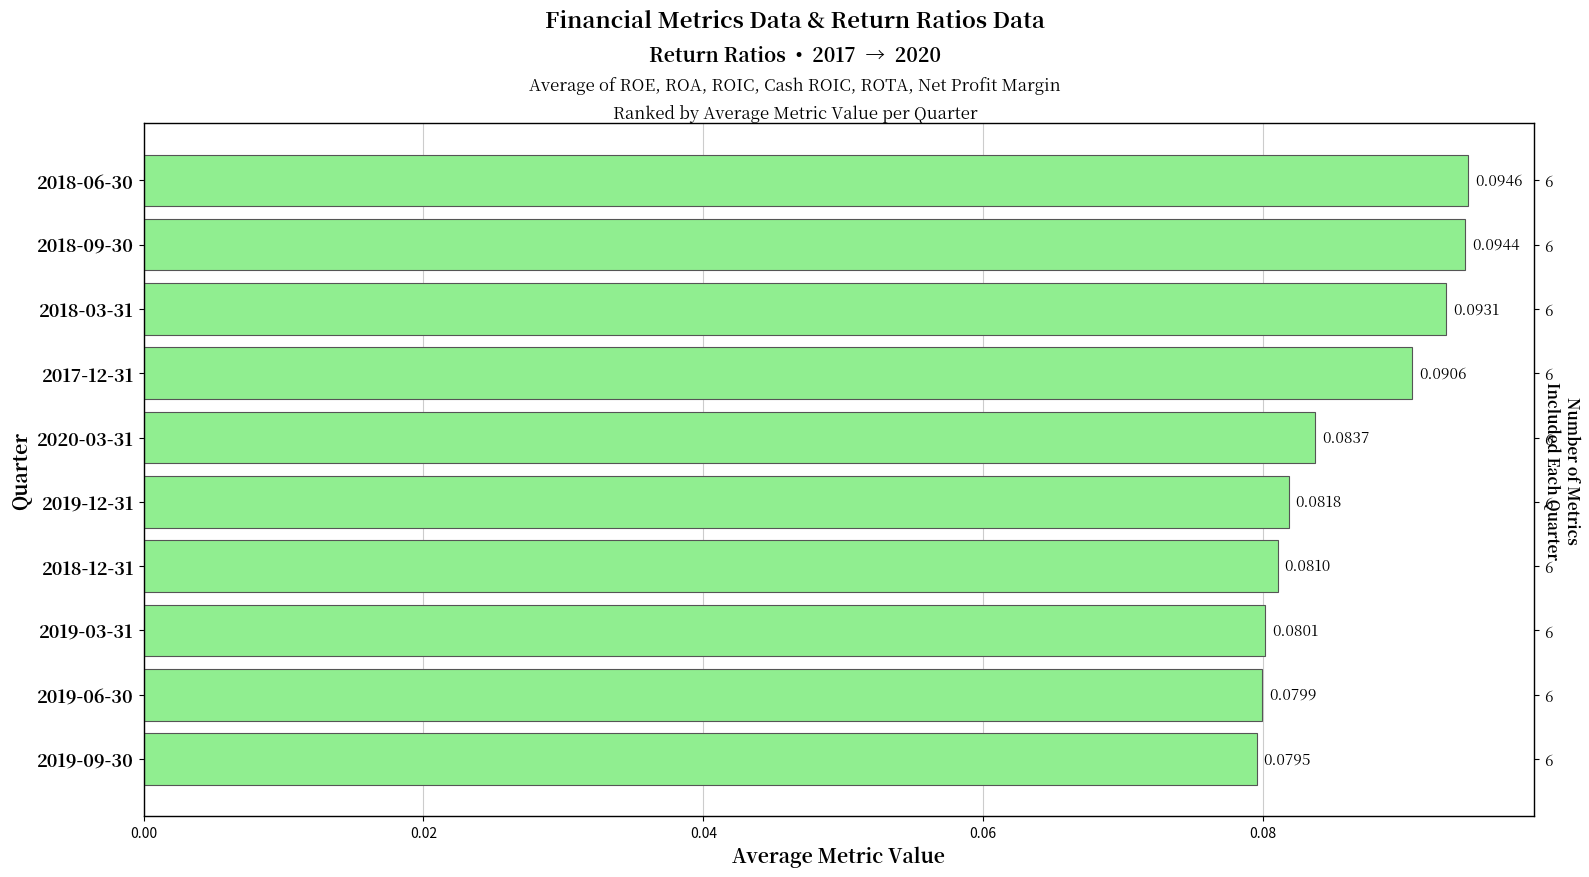

True or false: the data shows 0.1 at 2019-12-31.

True